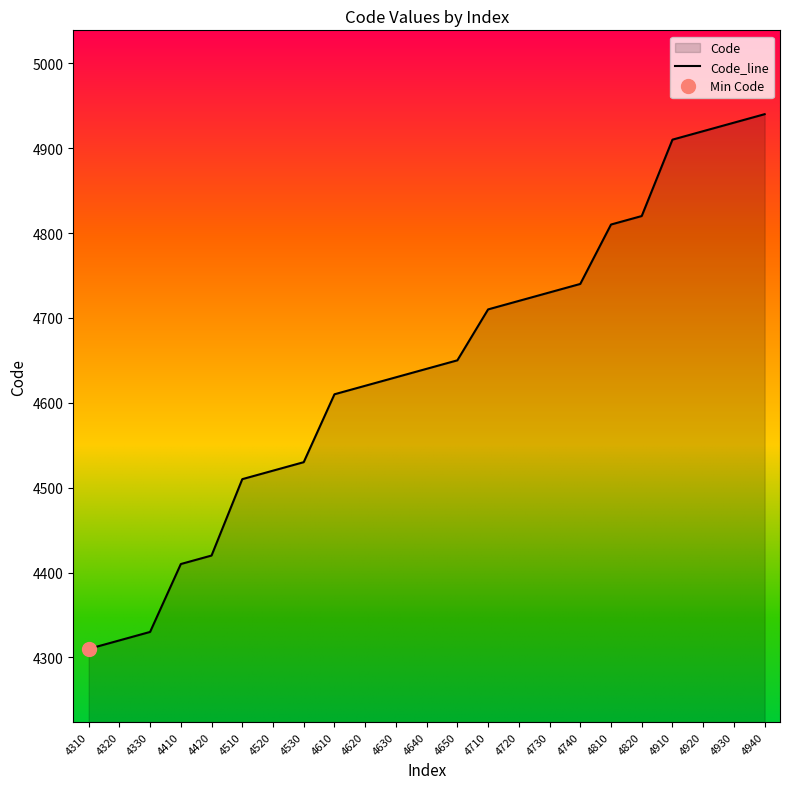

Which has a higher value, 4940 or 4720?

4940